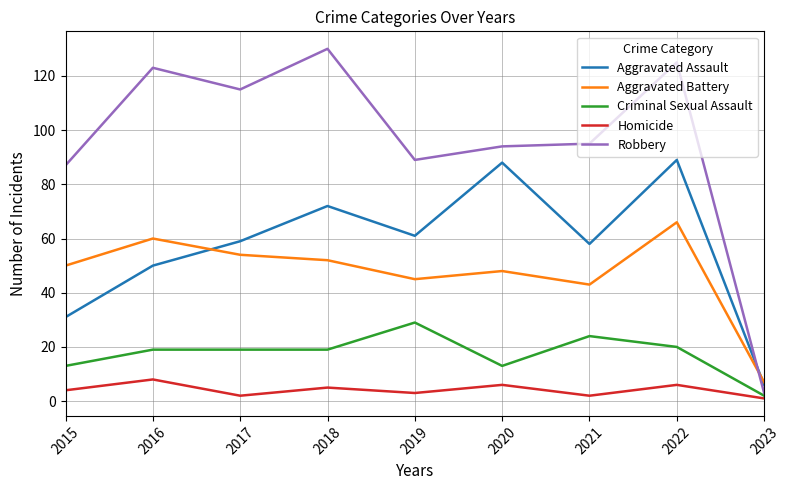

Is it true that Criminal Sexual Assault equals 8 at 2016?

False